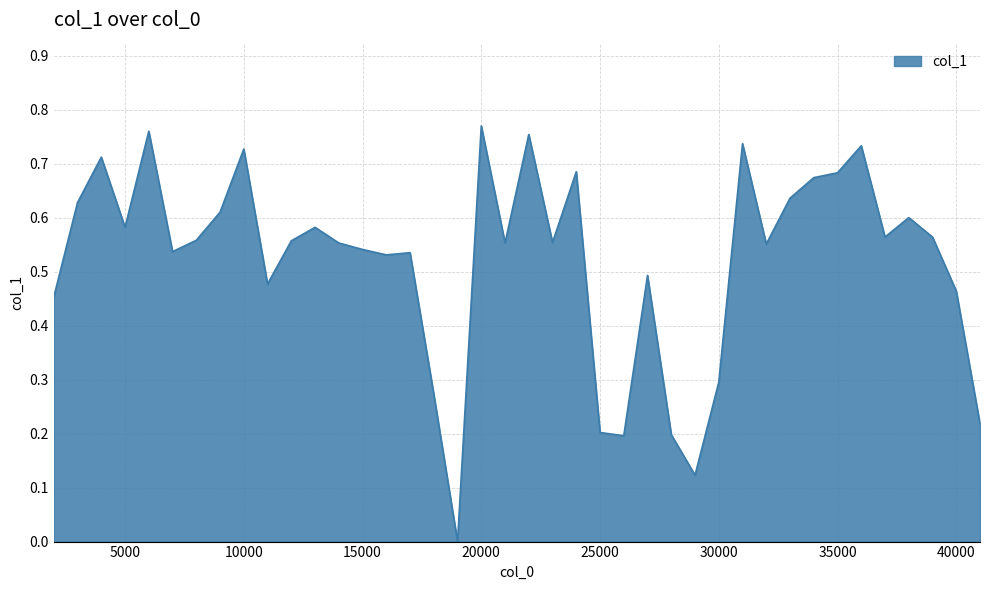

How many points are lower than both their immediate neighbors (excluding endpoints)?

11